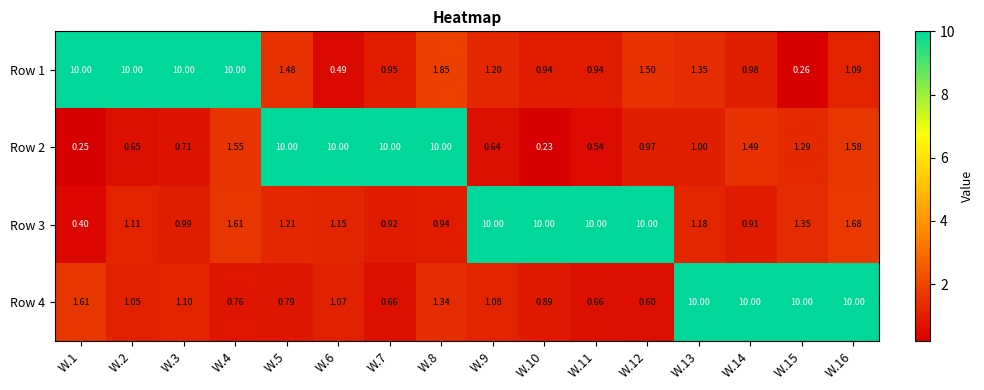

Is the value of Row 3 at W.16 greater than the value of Row 4 at W.16?

No